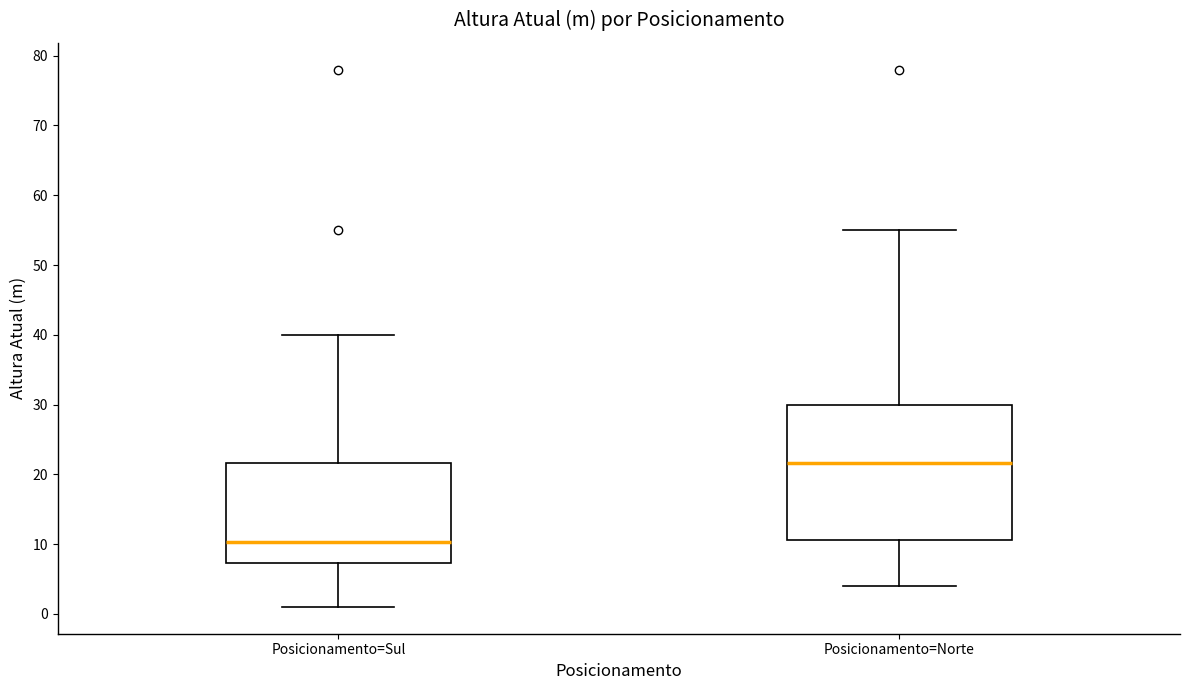

Reading left to right, transcribe this box plot: for each box, give where its median line is, the range the box spans, and where its two whiskers end, as read against the y-axis. The values are not printed on the chart, so give them approximately, as read against the axis.

Posicionamento=Sul: median 10, box 7 to 22, whiskers 1 to 40
Posicionamento=Norte: median 22, box 11 to 30, whiskers 4 to 55